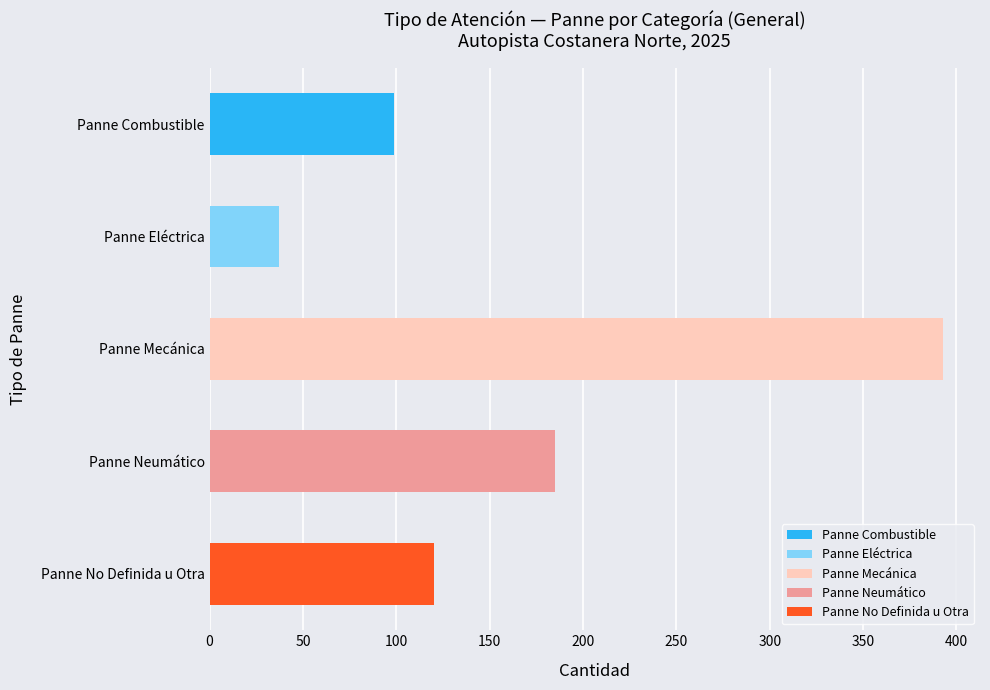

How many values in the Panne Eléctrica series exceed 36?

1